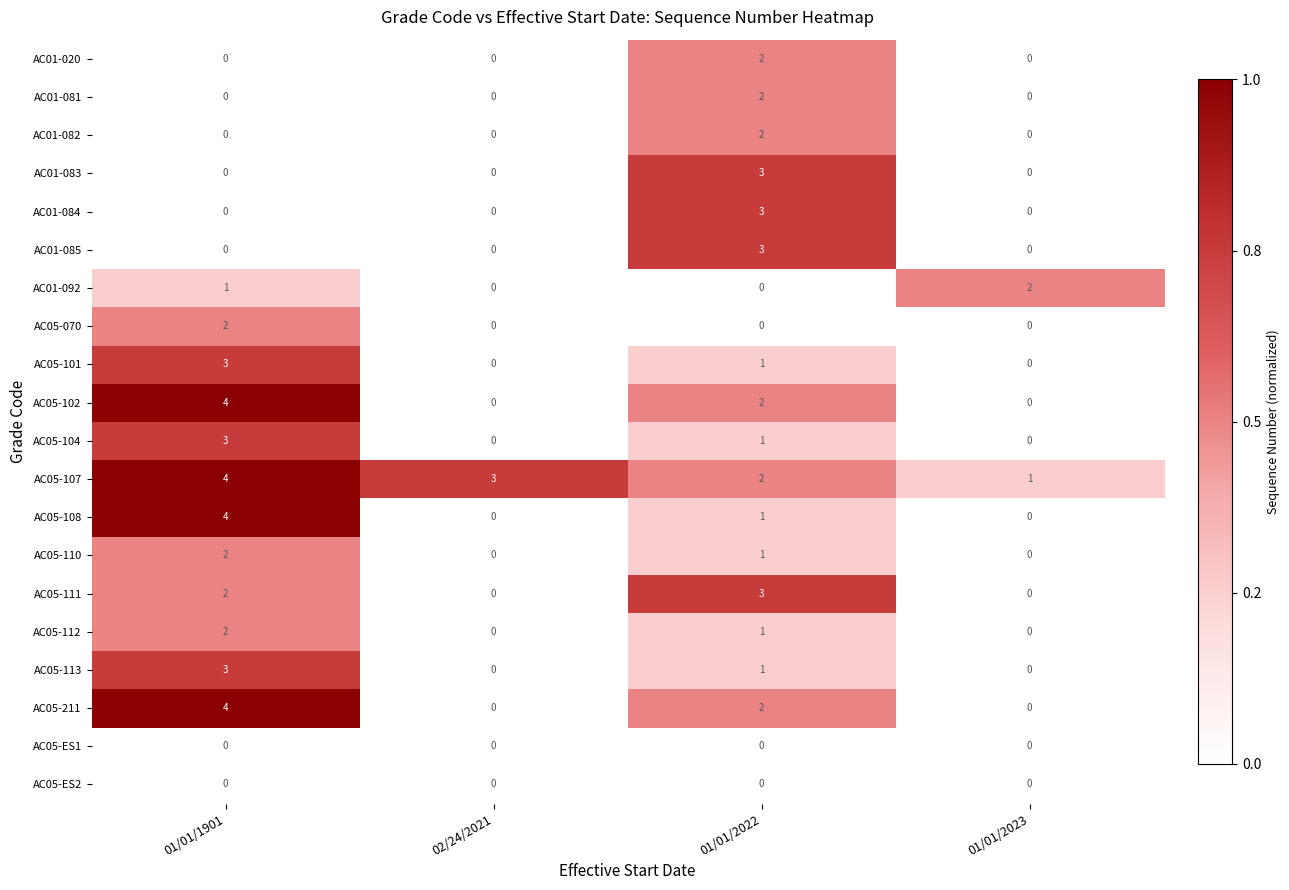

What is the total value across all series at 01/01/2022?

30